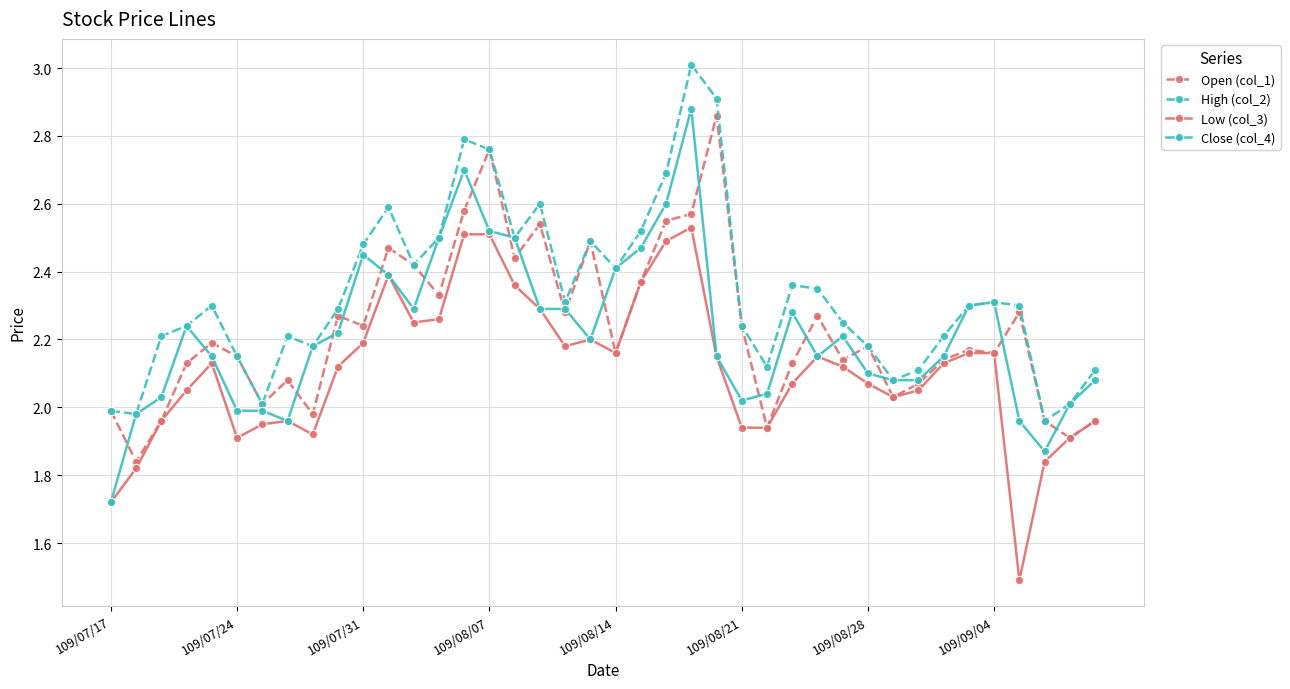

Which series has the widest spread of values?

Close (col_4)